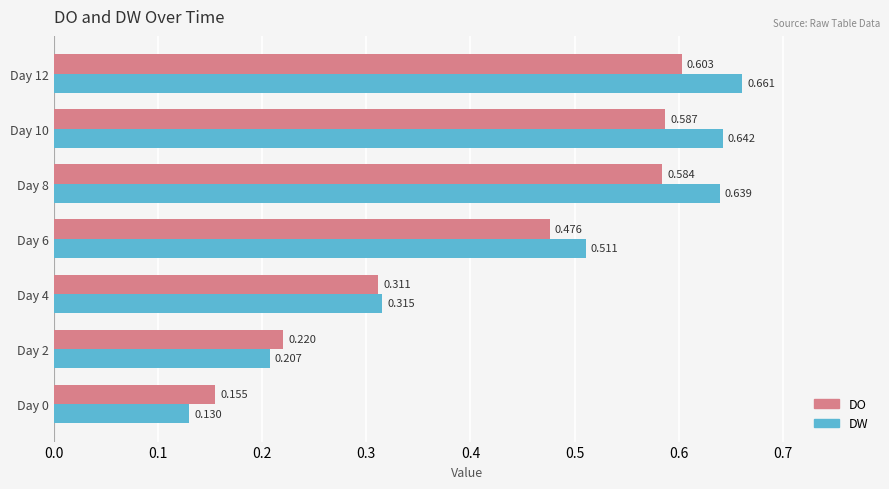

Rank the series by their average value, from highest to lowest.

DW, DO